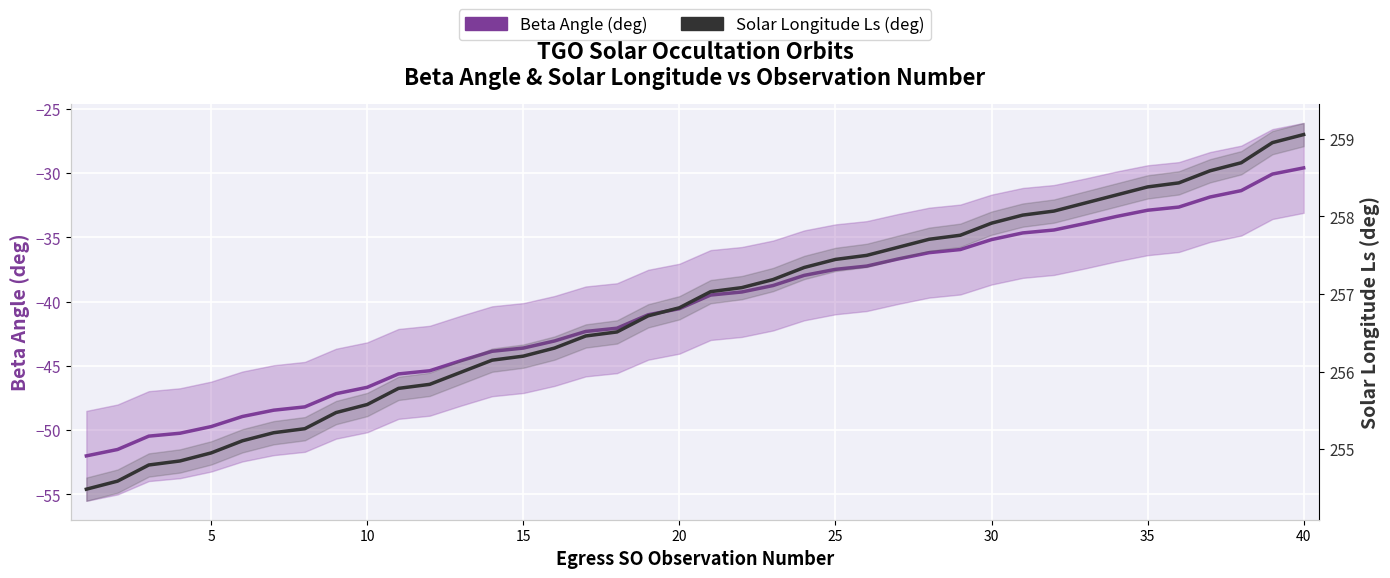

True or false: Solar Longitude Ls (deg) has more than 1 interior local peaks.

False